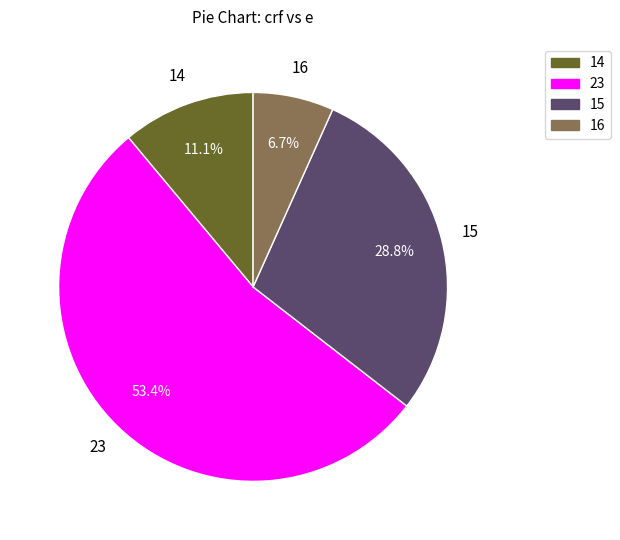

Approximately how many times larger is the value at 23 compared to 14?

4.8